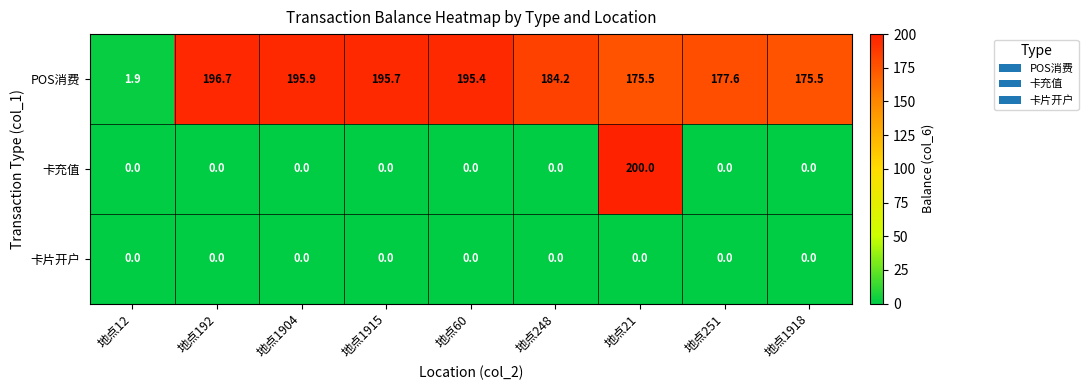

What is the average value of the 卡充值 series?

22.2